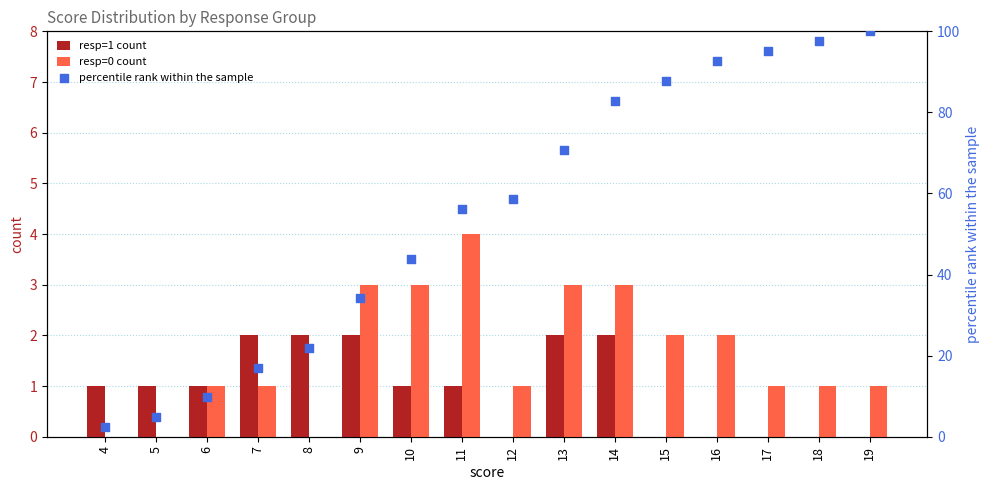

Is the value of percentile rank within the sample at 9 greater than the value of resp=1 count at 4?

Yes